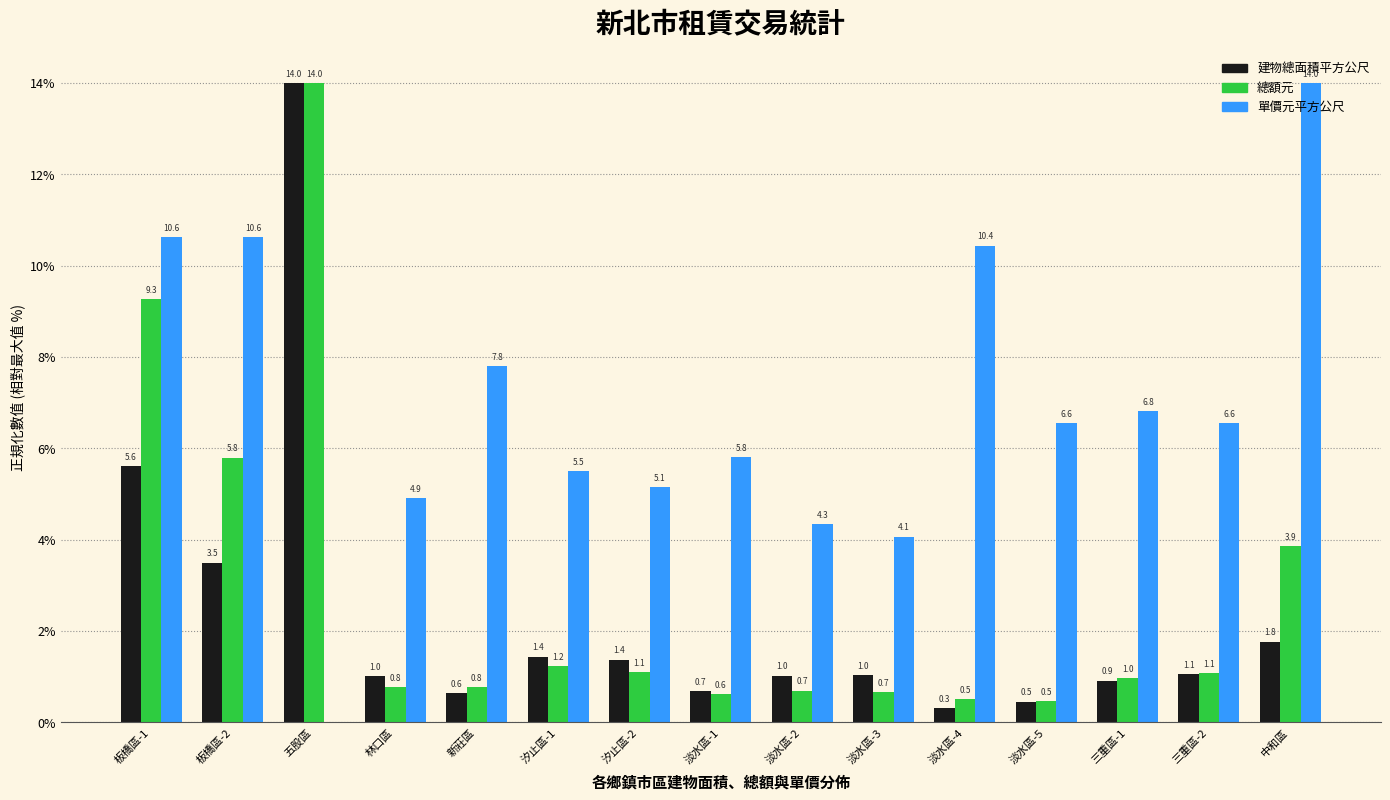

True or false: 單價元平方公尺 has a value of 3.3 at 新莊區.

False